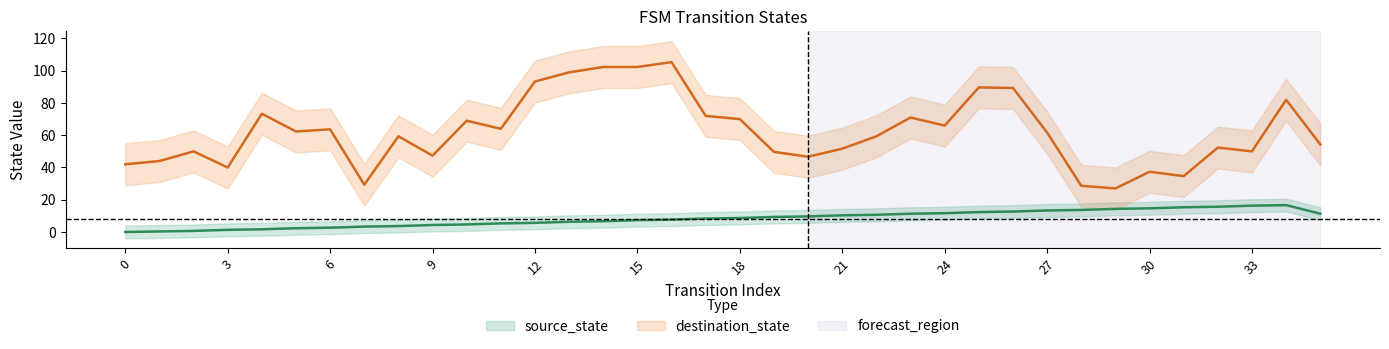

List the series in order of their overall mean, lowest first.

source_state, destination_state